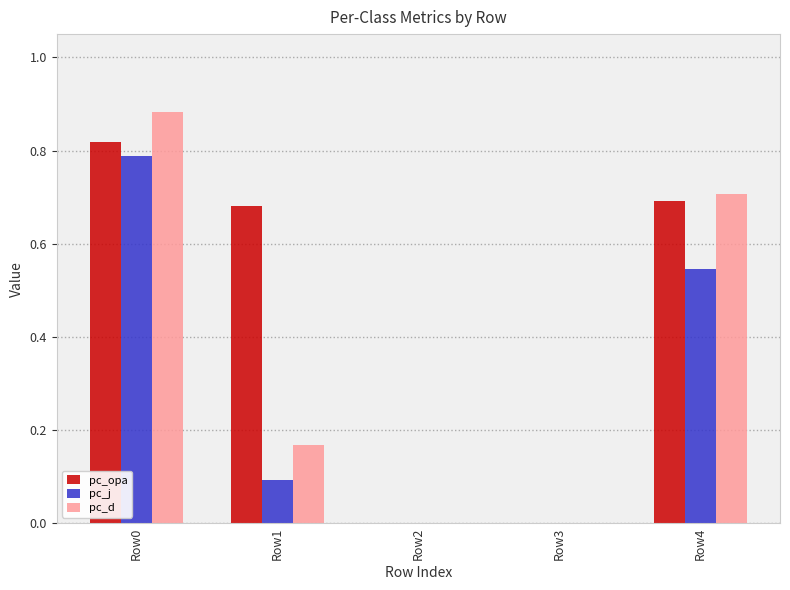

The pc_d series shows 0.5 at Row4. True or false?

False